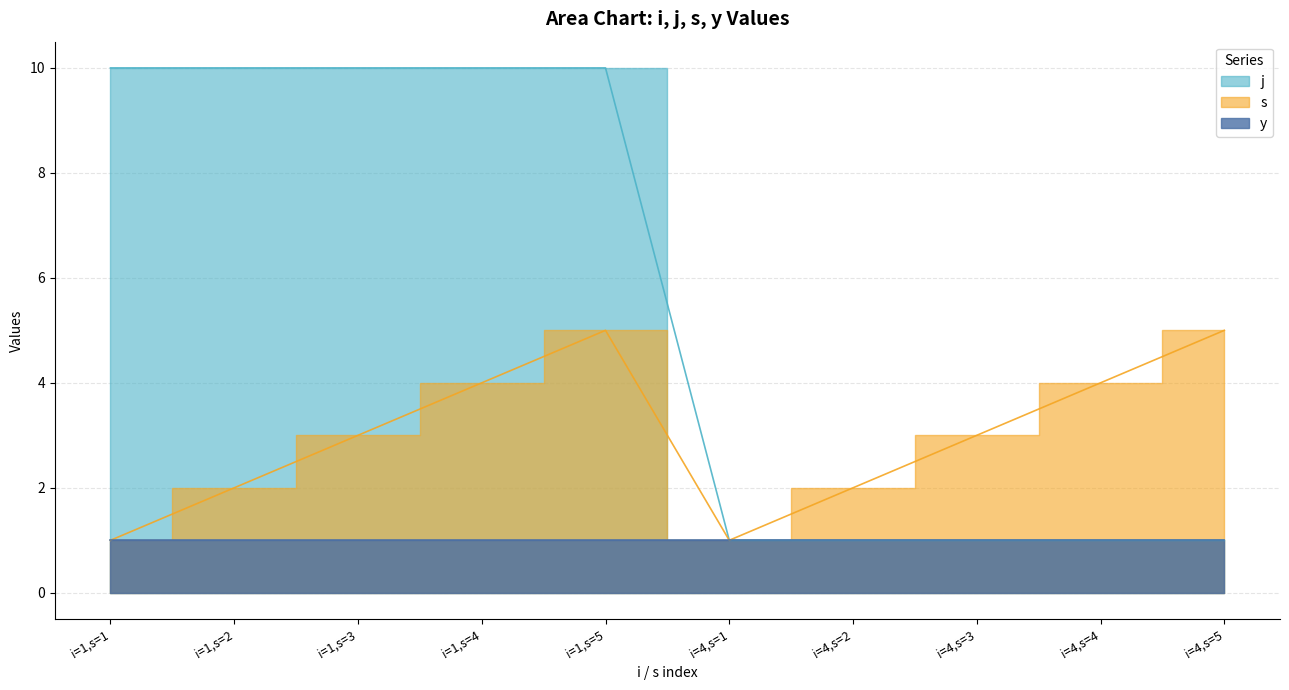

How many values in the s series are below 3?

4